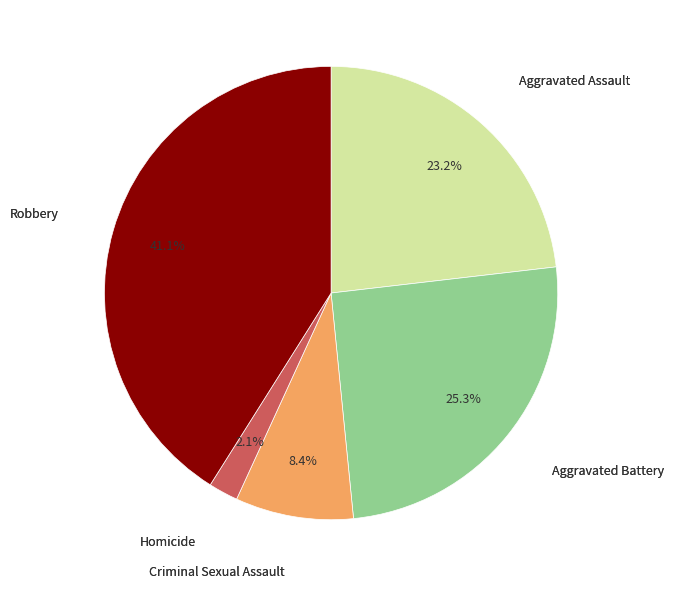

Is there any slice that represents more than half of the pie?

No